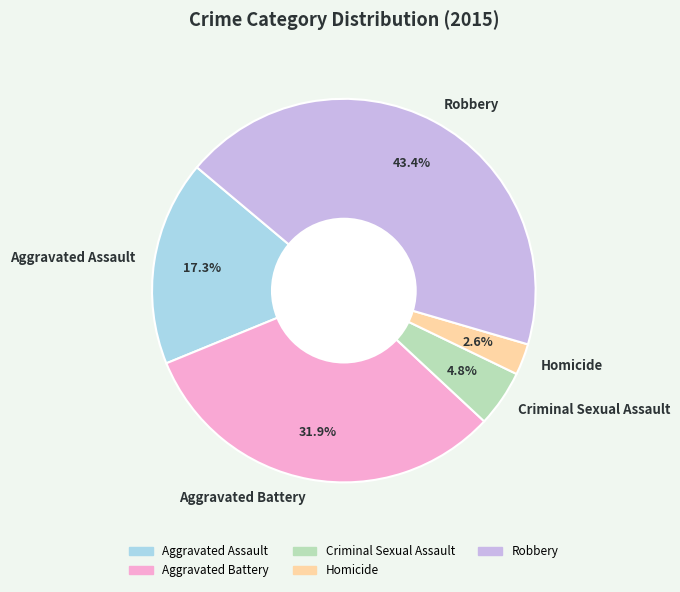

Does any single category account for the majority?

No